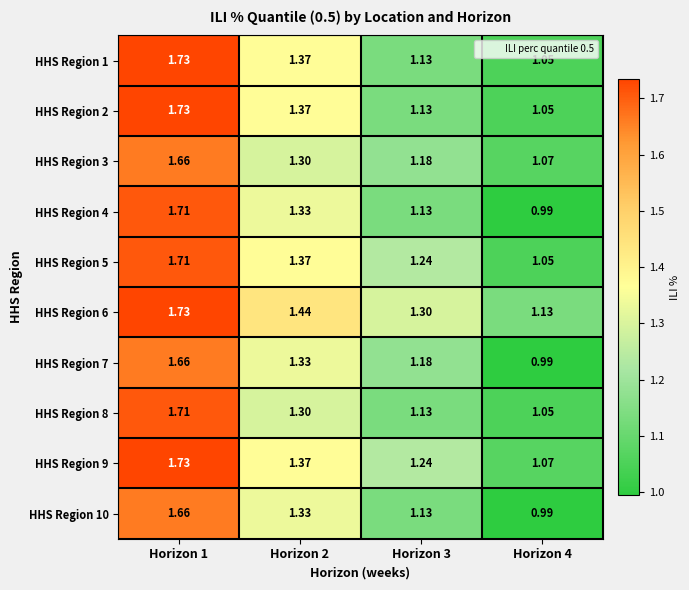

Is the value of HHS Region 2 at Horizon 4 greater than the value of HHS Region 9 at Horizon 2?

No